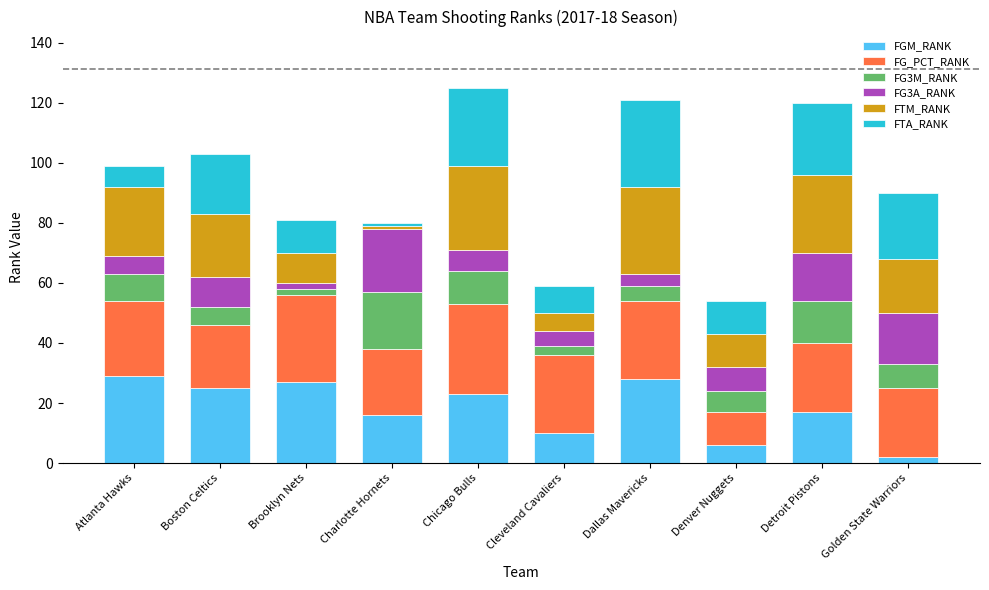

Are the bars horizontal?

No